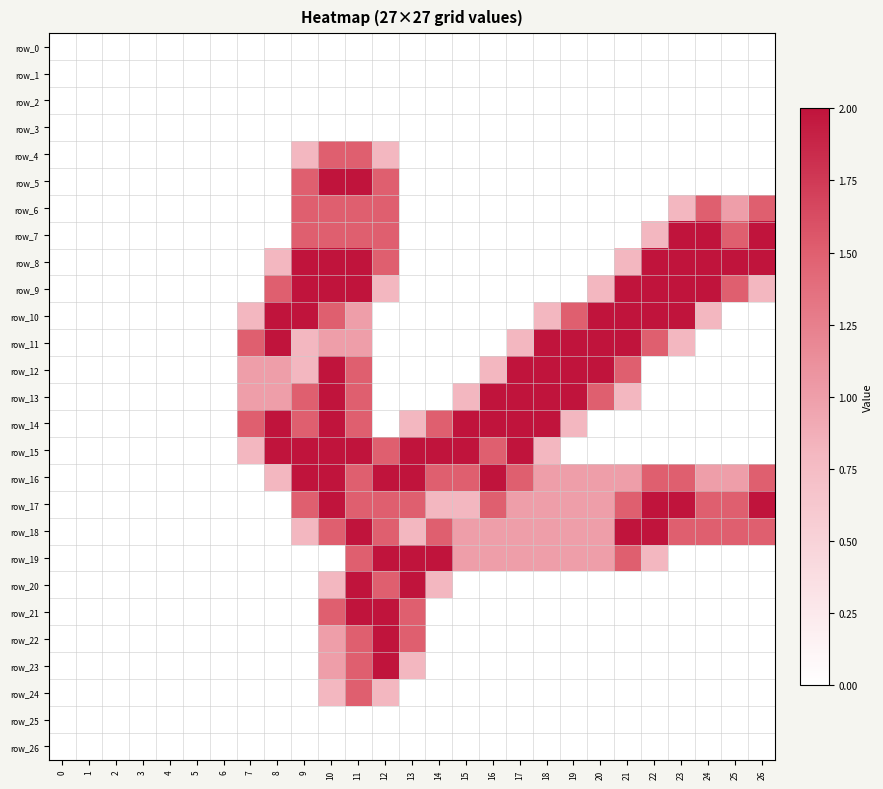

The value of row_18 at 0 is 1.2. True or false?

False